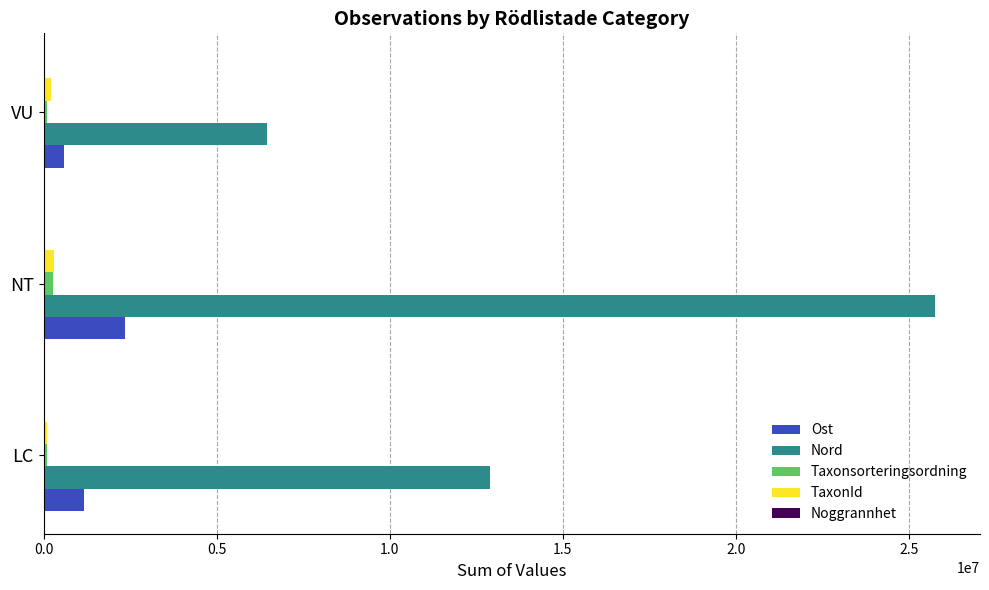

Which category has the highest value in the Ost series?

NT